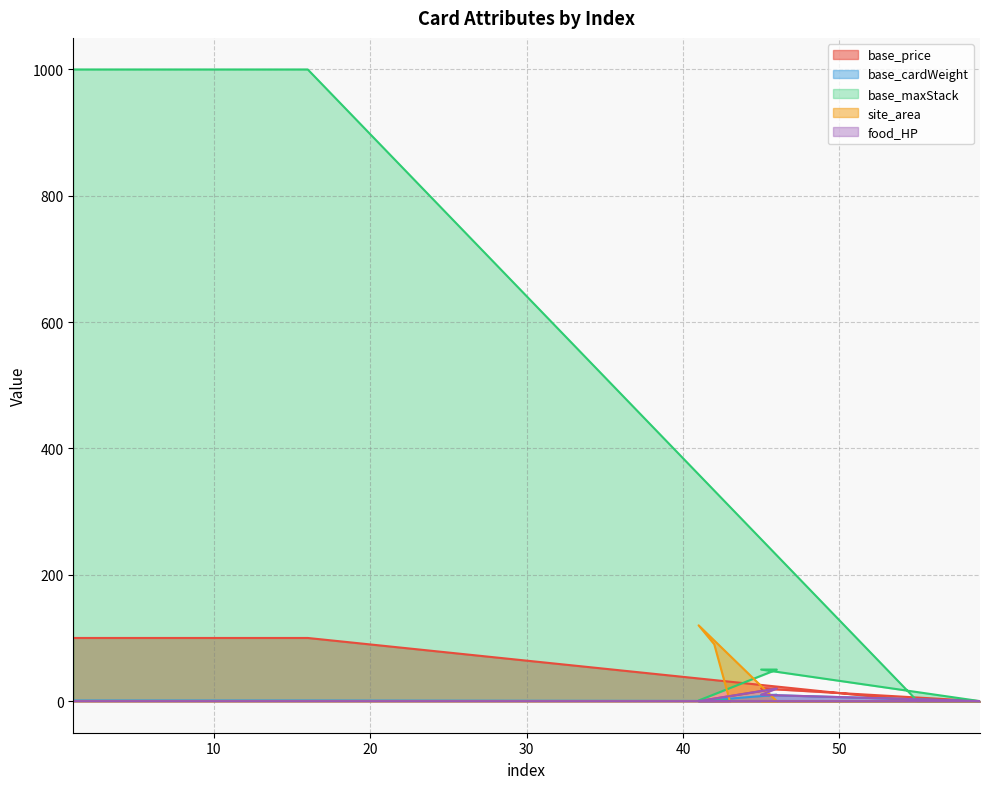

Does the chart display data point markers on the line(s)?

No